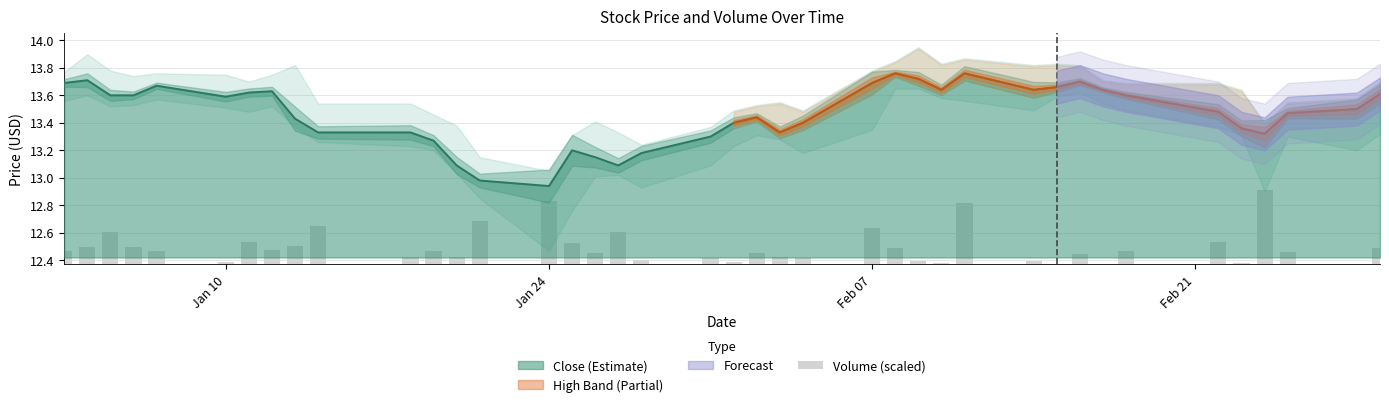

How many bars are there in total?

40